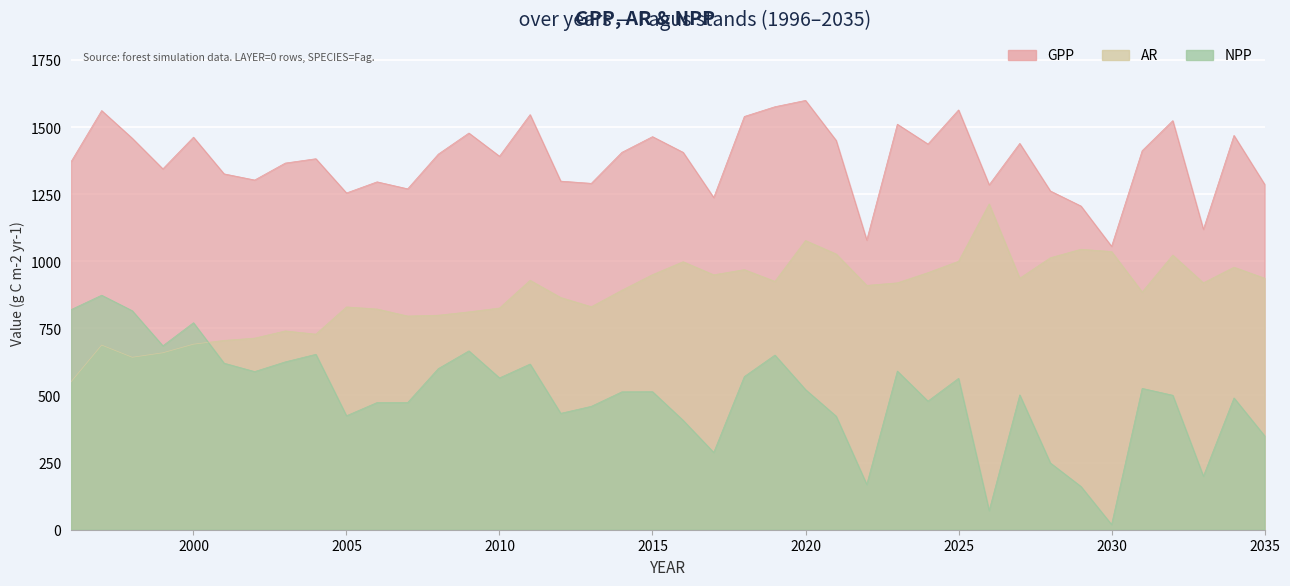

Rank the categories by GPP value from highest to lowest.

2020, 2019, 2025, 1997, 2011, 2018, 2032, 2023, 2009, 2034, 2015, 2000, 1998, 2021, 2027, 2024, 2031, 2014, 2016, 2008, 2010, 2004, 1996, 2003, 1999, 2001, 2002, 2012, 2006, 2013, 2035, 2026, 2007, 2028, 2005, 2017, 2029, 2033, 2022, 2030